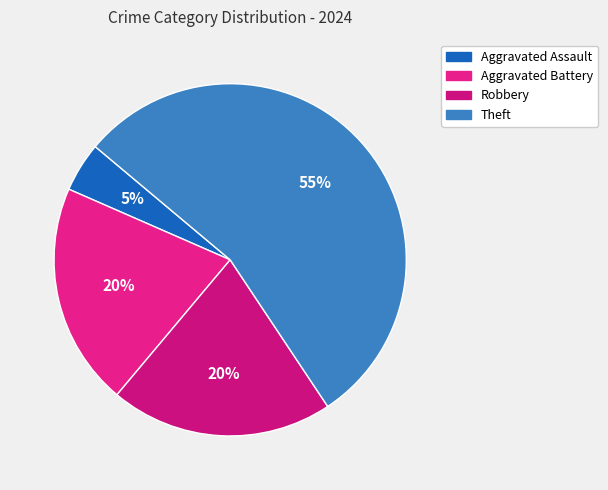

Which category has the smallest portion of the pie?

Aggravated Assault